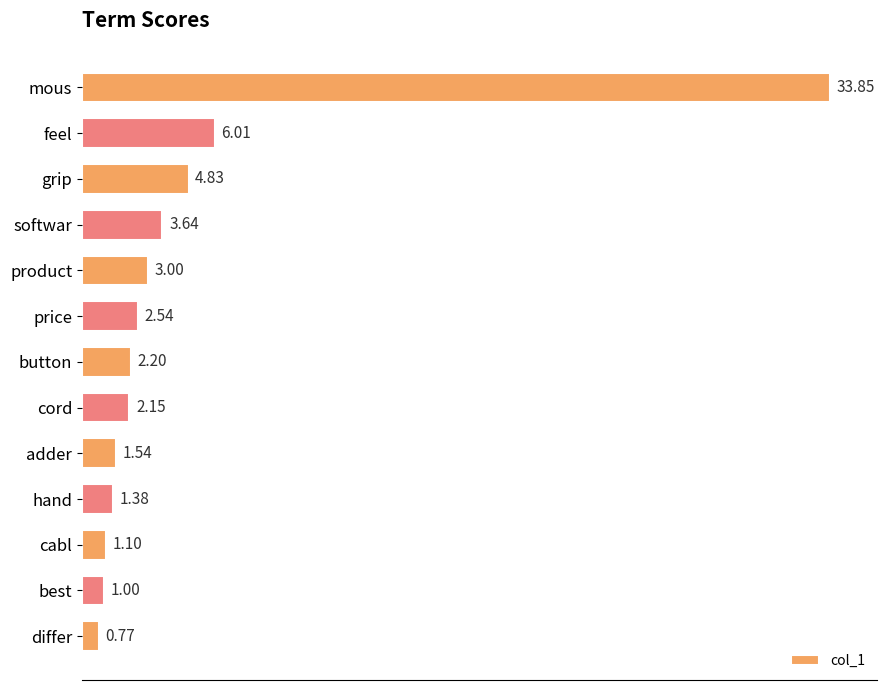

What is the label of the 11th bar from the top?

cabl